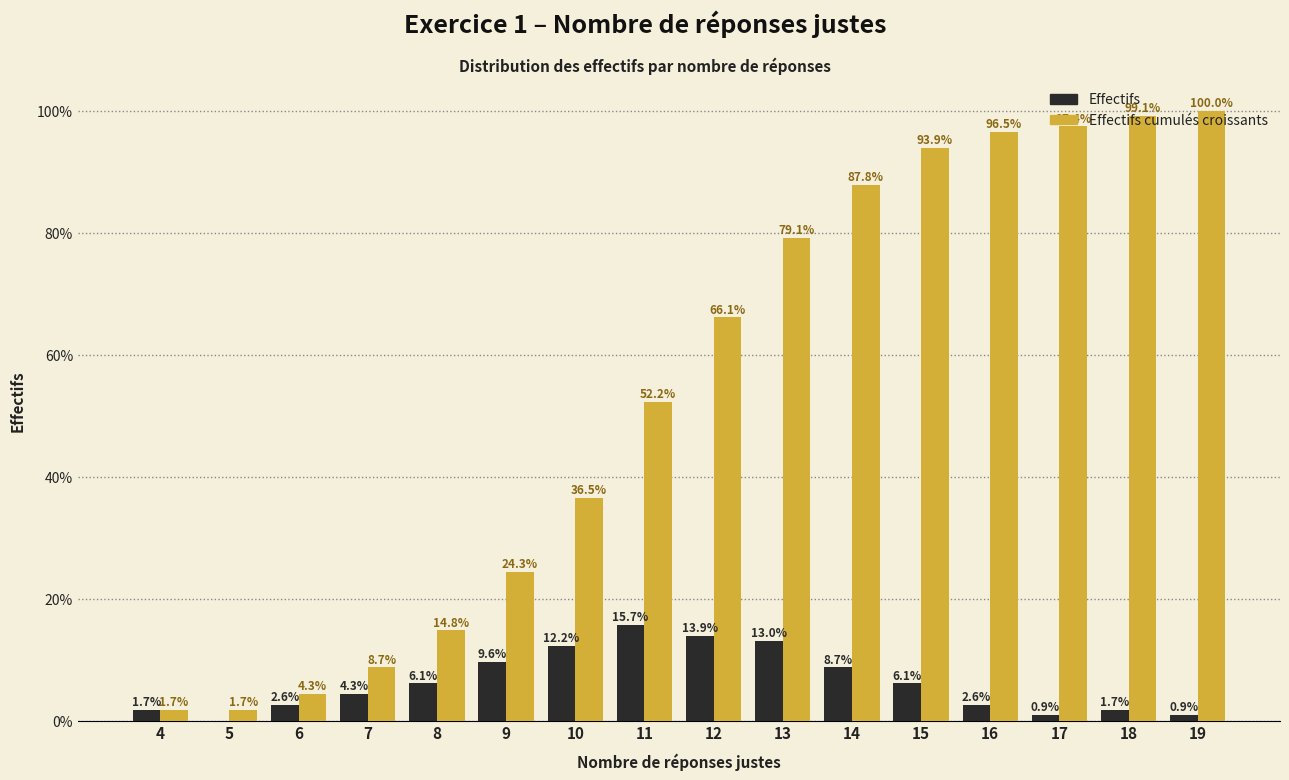

At which label does Effectifs cumulés croissants first exceed 66?

12